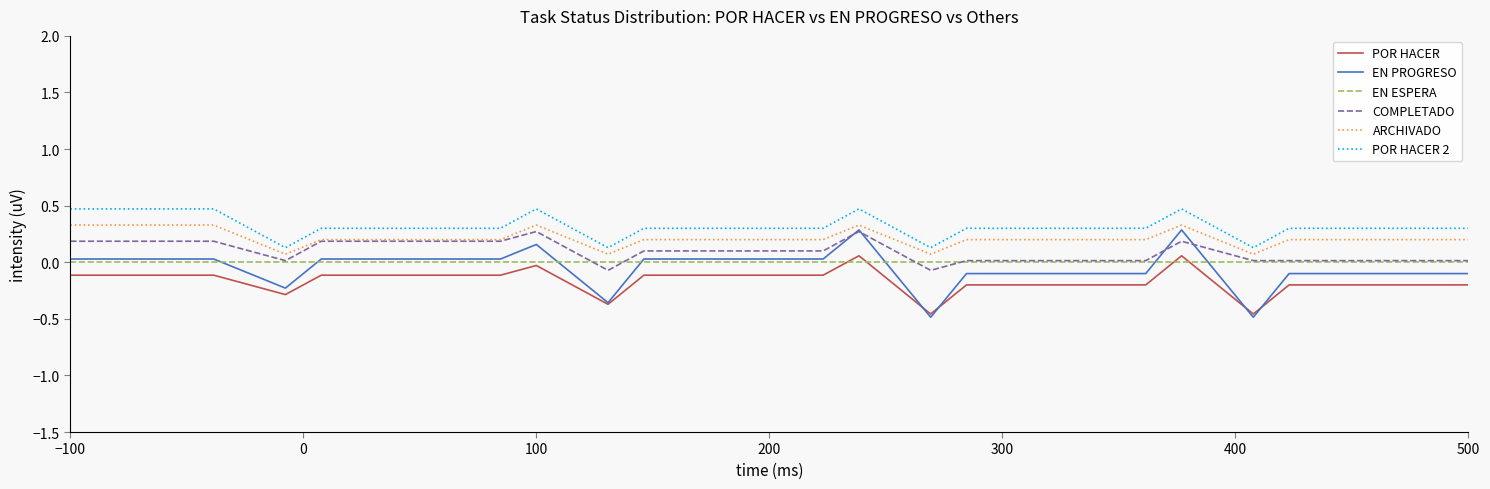

True or false: EN ESPERA and ARCHIVADO cross at least once.

False